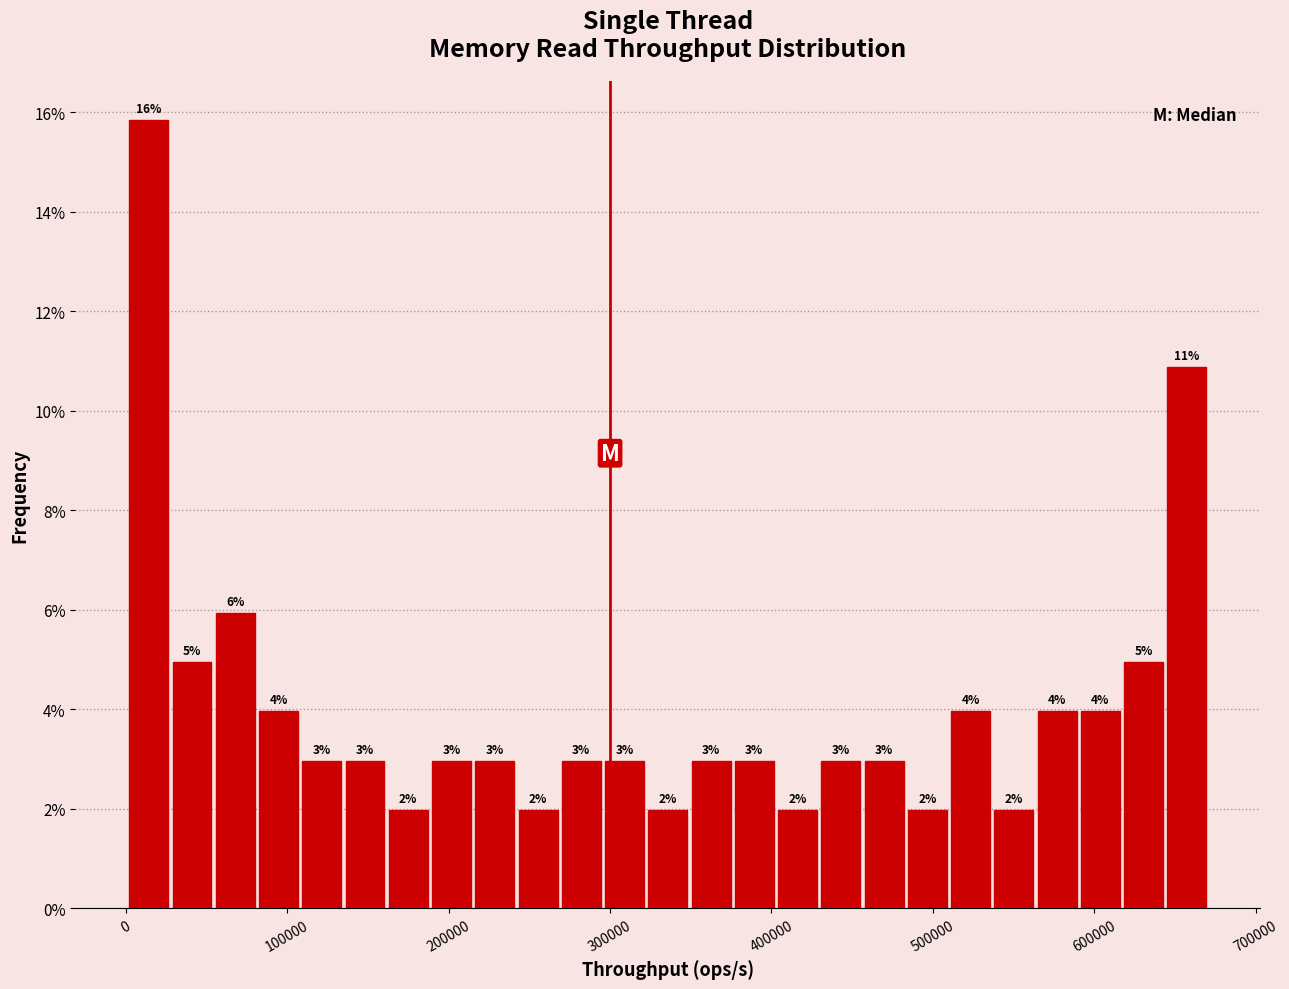

Around what value on the x-axis is the tallest bar? Give the approximate position of its centre, as read against the axis.

10000